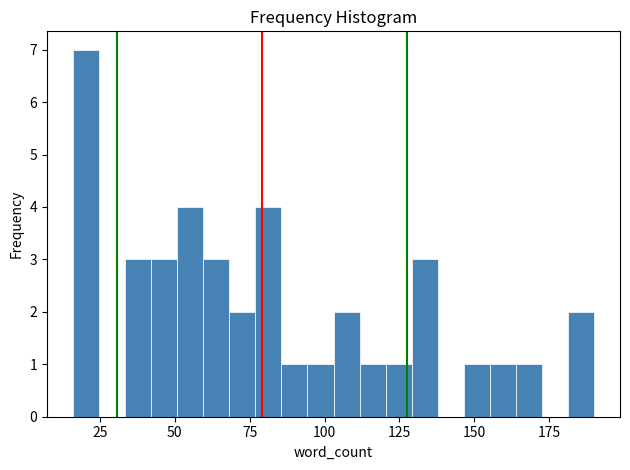

Read against the x-axis, roughly where is the centre of the tallest bar?

20